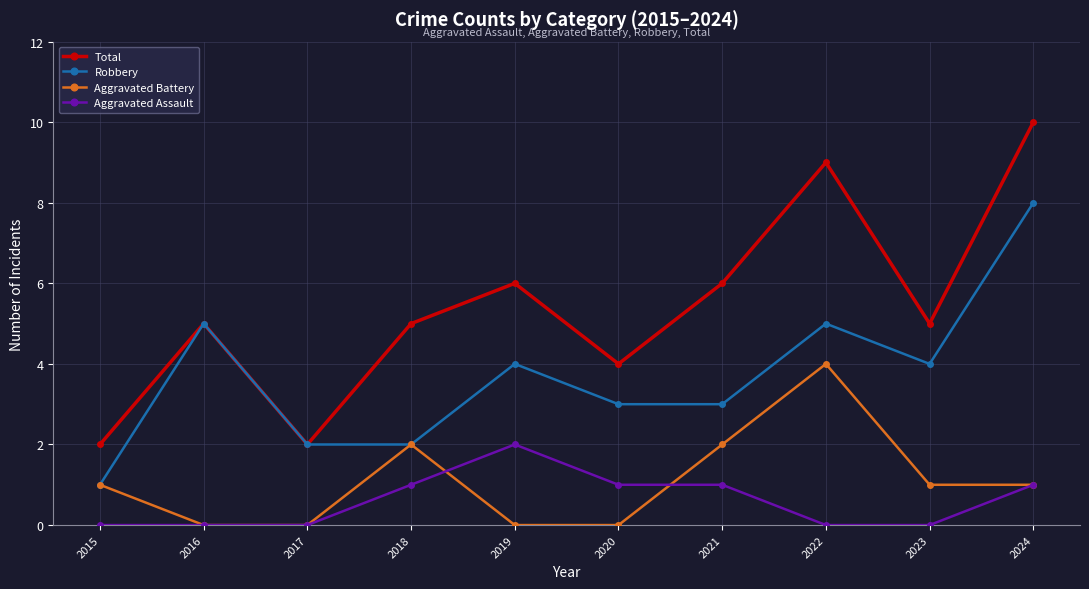

Is this an area chart (filled region under the line)?

No